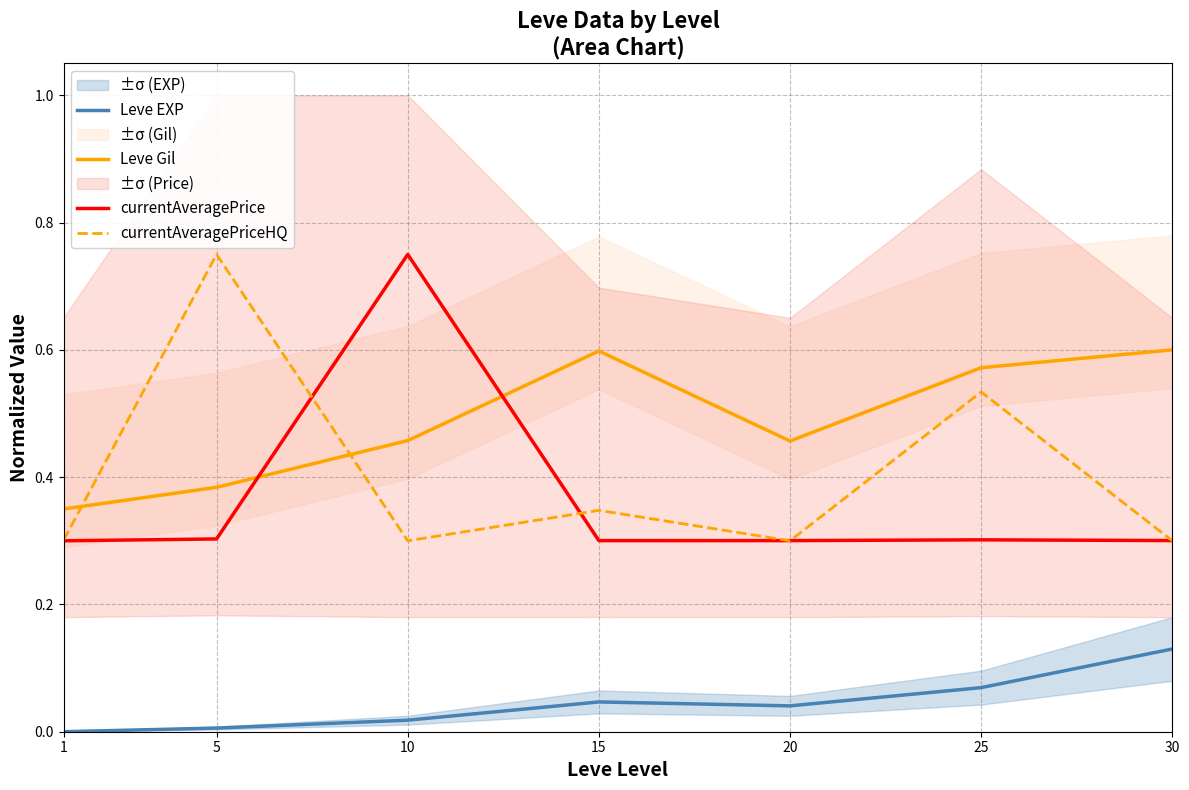

Count the number of categories in the chart.

7